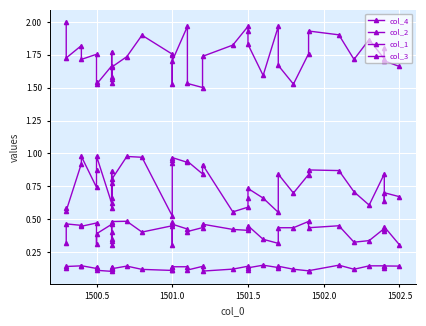

What position from the left is 25?

26